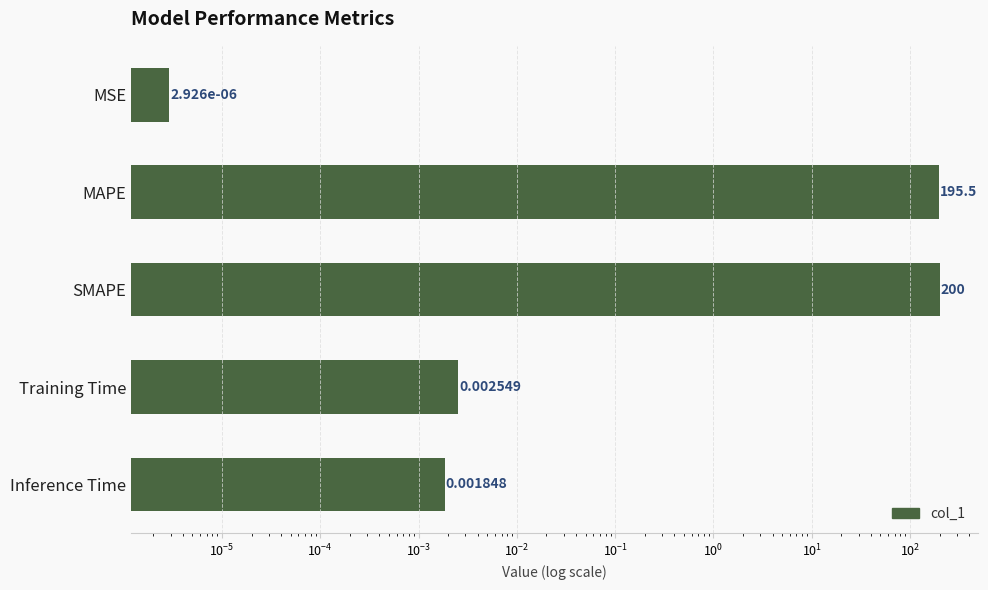

How many bars are there in total?

5